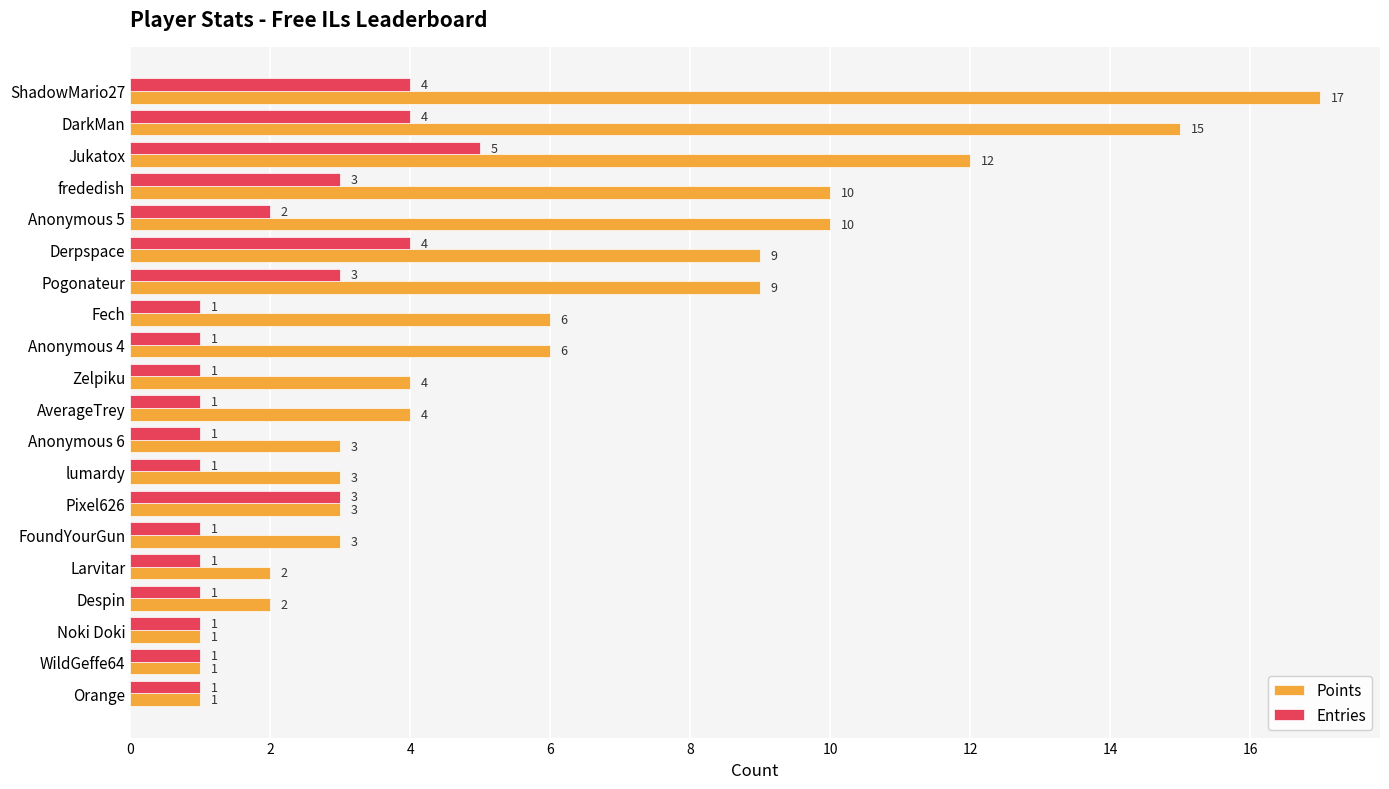

Which series has the largest range (max minus min)?

Points